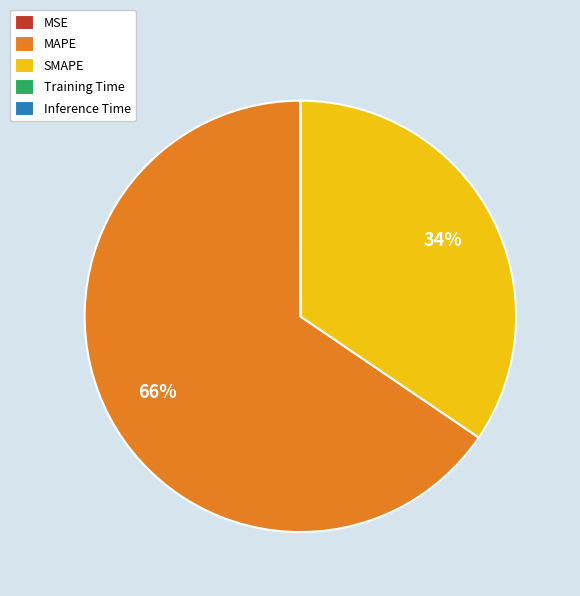

Which has a higher value, SMAPE or MAPE?

MAPE